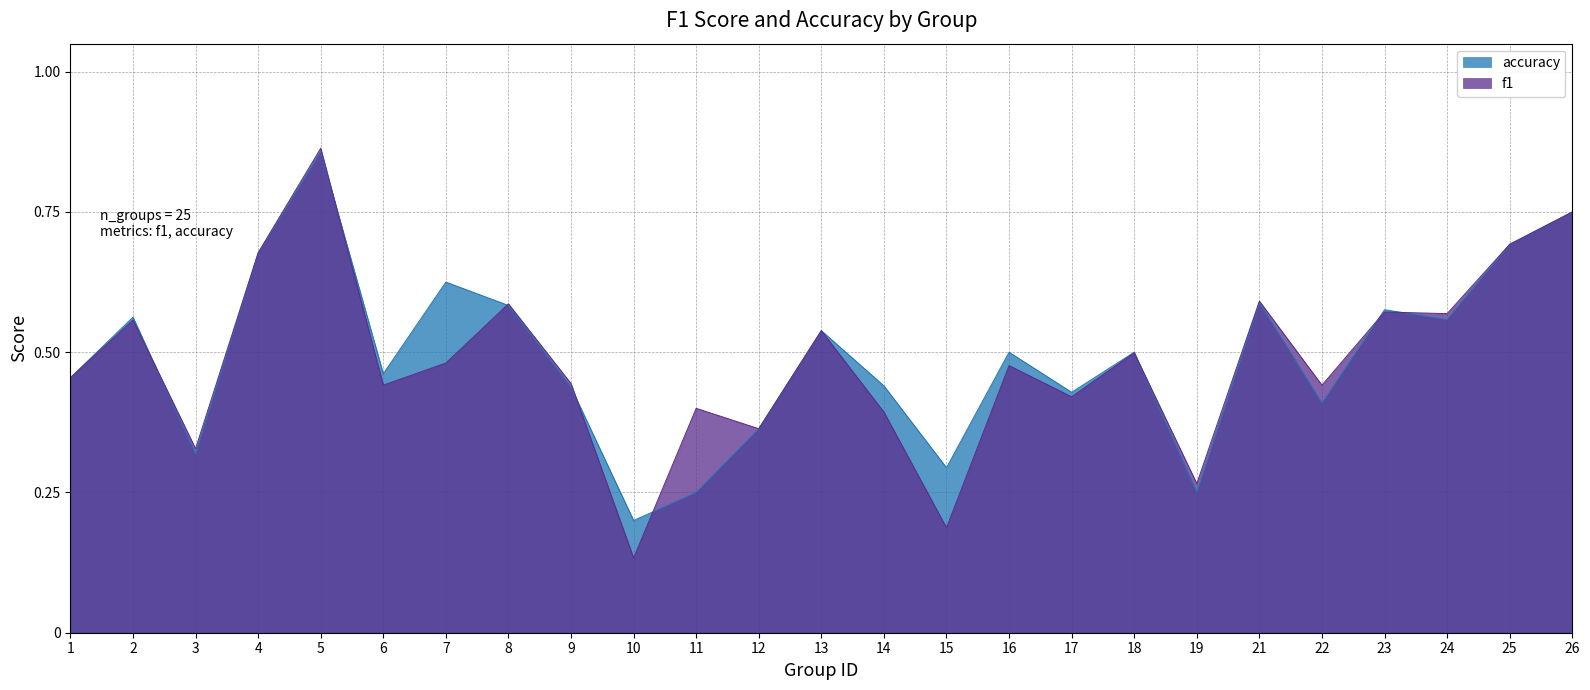

Which series has the largest range (max minus min)?

f1